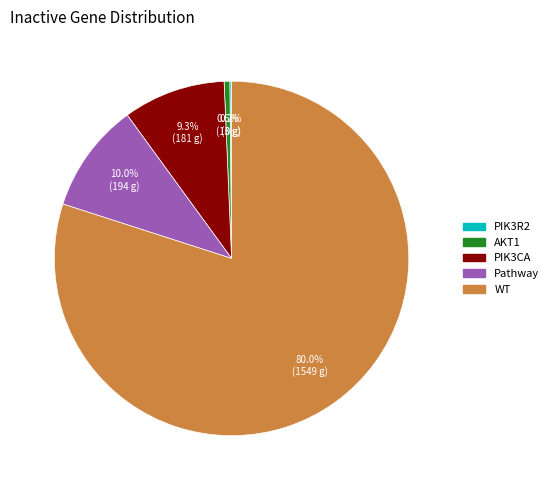

Between AKT1 and WT, which is larger?

WT